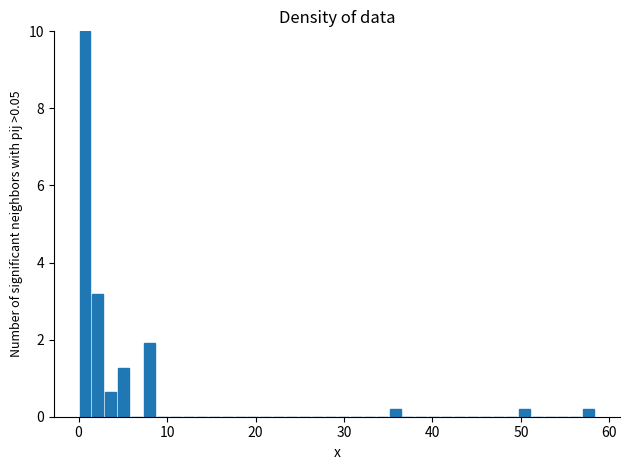

Around what value on the x-axis is the tallest bar? Give the approximate position of its centre, as read against the axis.

1